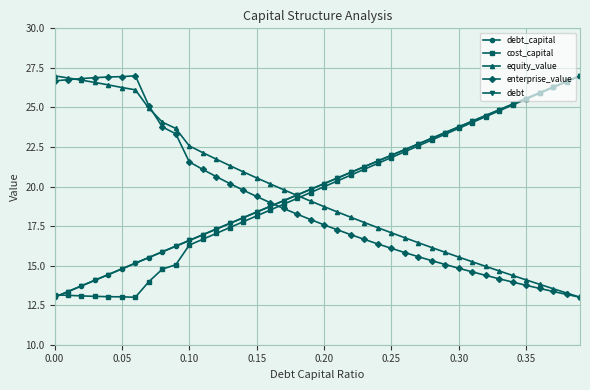

Is this an area chart (filled region under the line)?

No